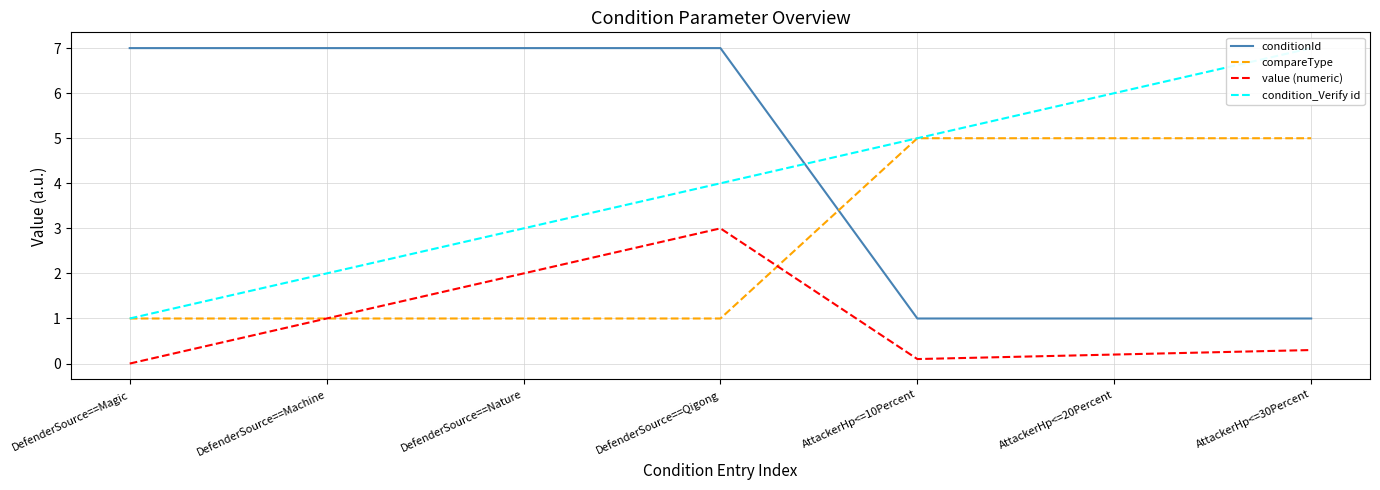

After their last crossing, which series has the higher values: value (numeric) or compareType?

compareType